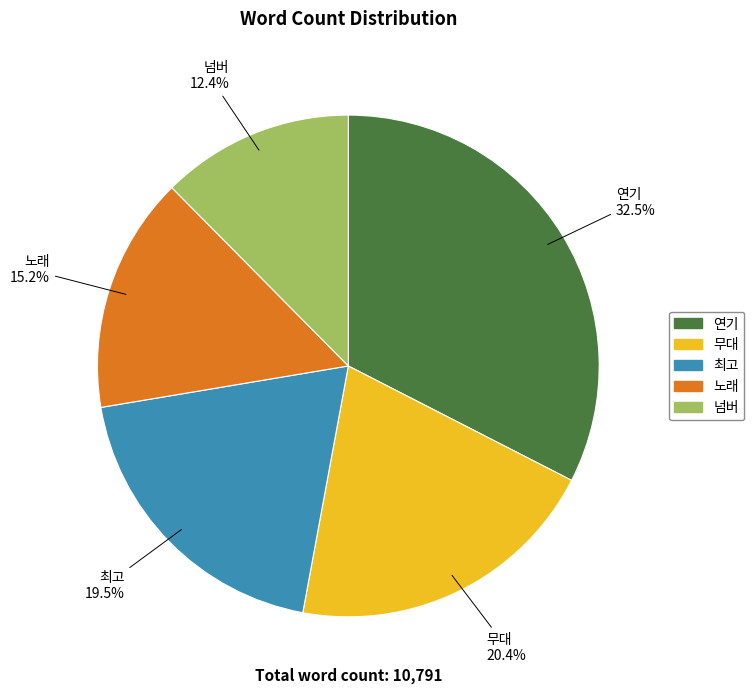

Which has a higher value, 넘버 or 연기?

연기